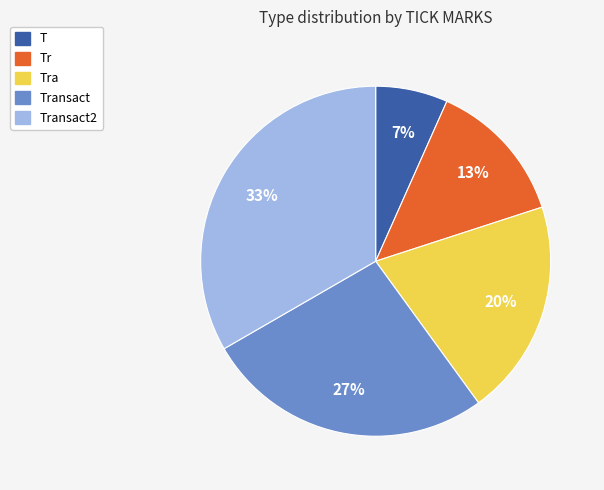

To the nearest percent, what portion does Transact2 represent?

33%